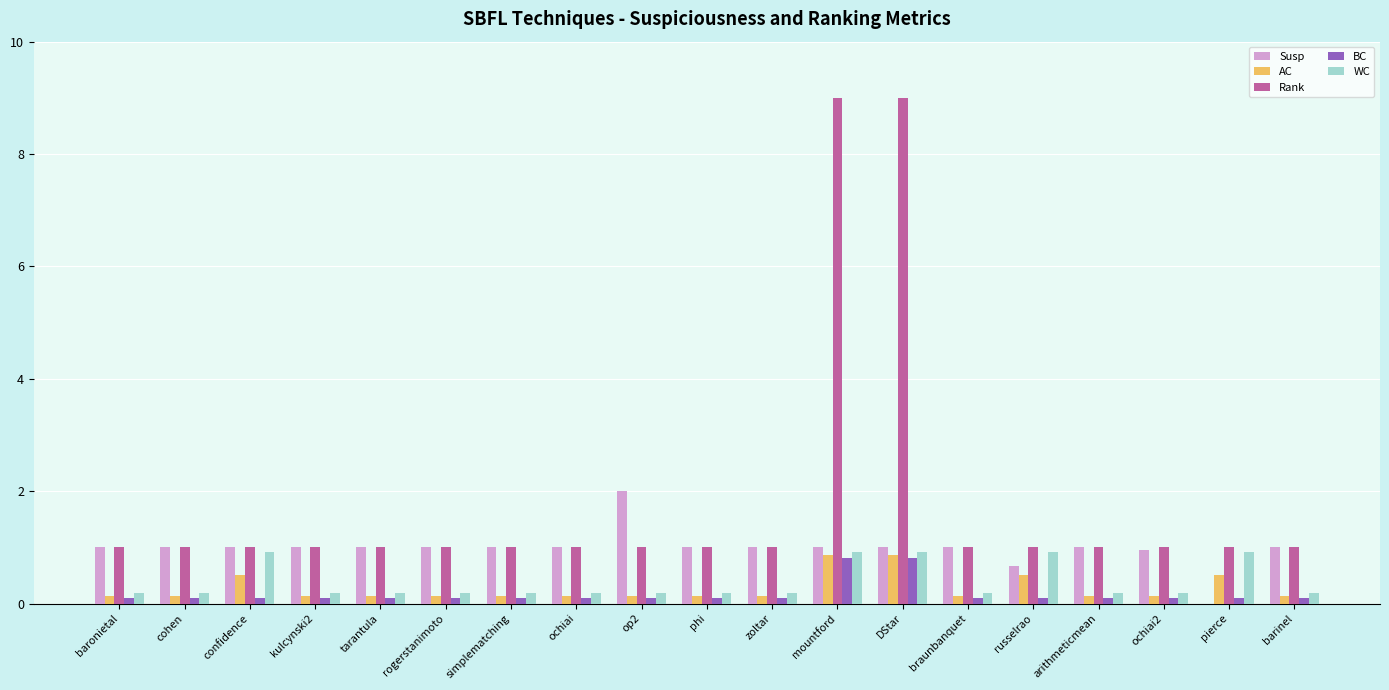

Between kulcynski2 and DStar, which series saw the biggest shift?

Rank